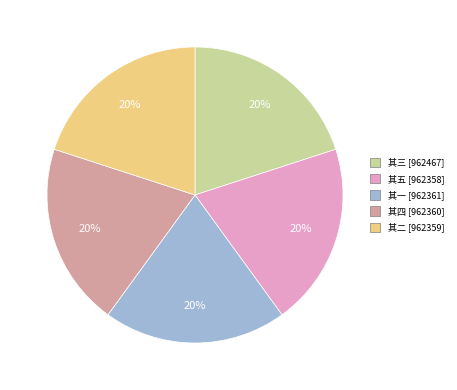

How many slices are in this pie chart?

5